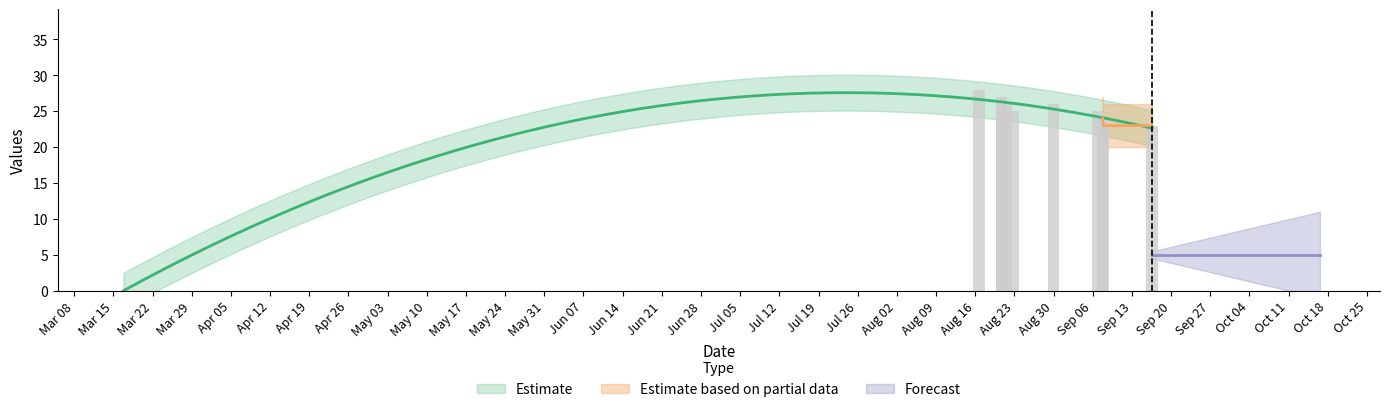

How many data points does each series have?

11